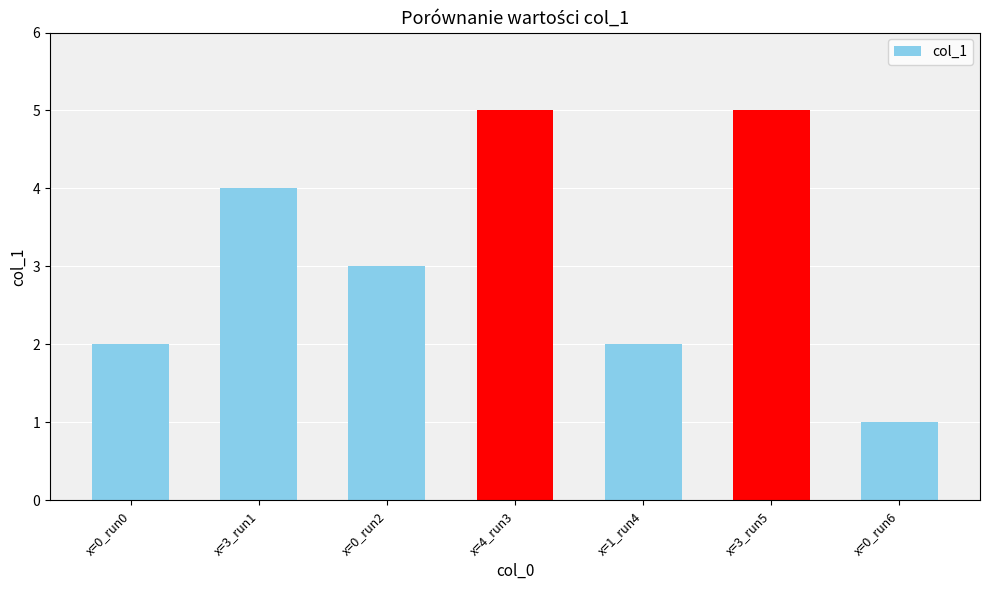

What position from the left is x=4_run3?

4